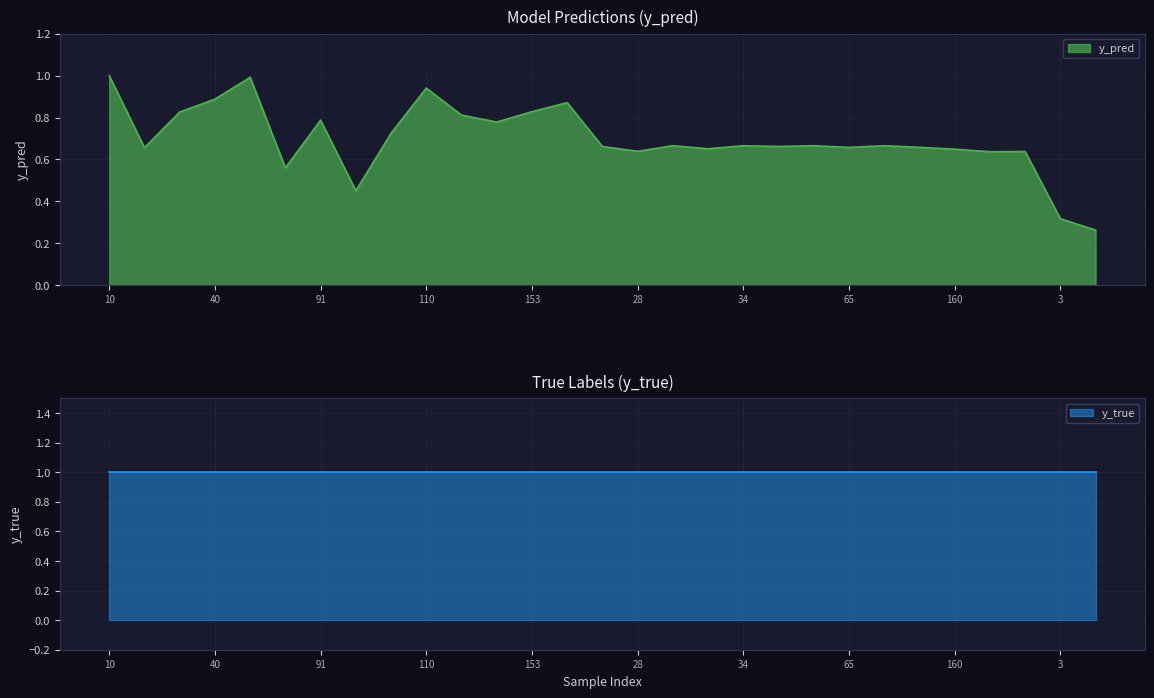

Which has a higher value, 77 or 65?

65